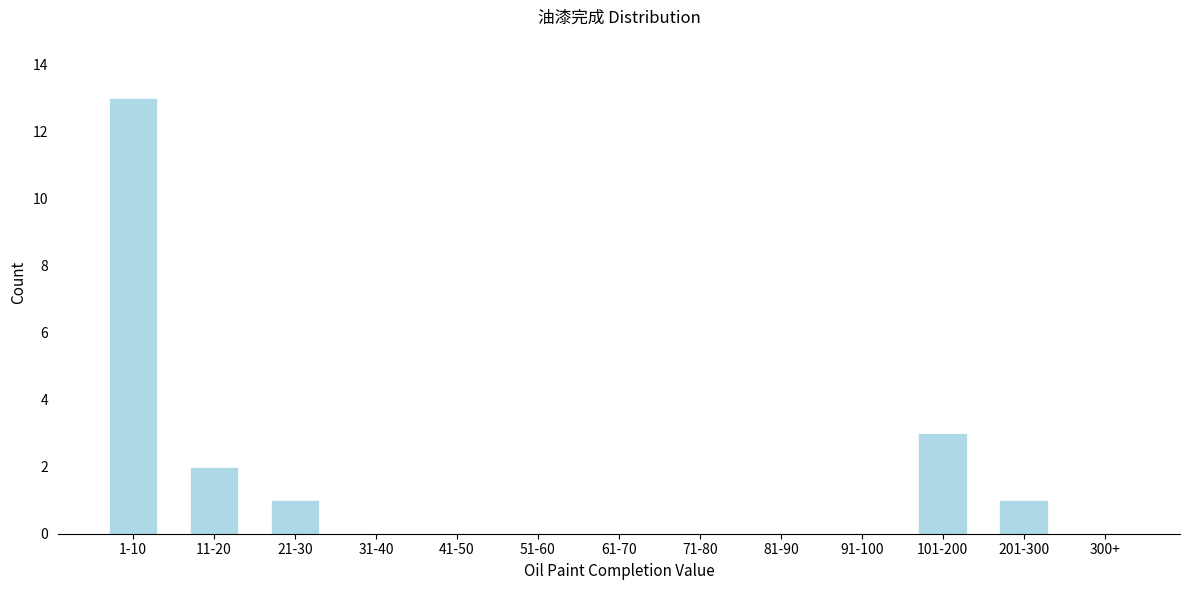

Reading left to right, extract all data points from this chart.

1-10=13	11-20=2	21-30=1	31-40=0	41-50=0	51-60=0	61-70=0	71-80=0	81-90=0	91-100=0	101-200=3	201-300=1	300+=0